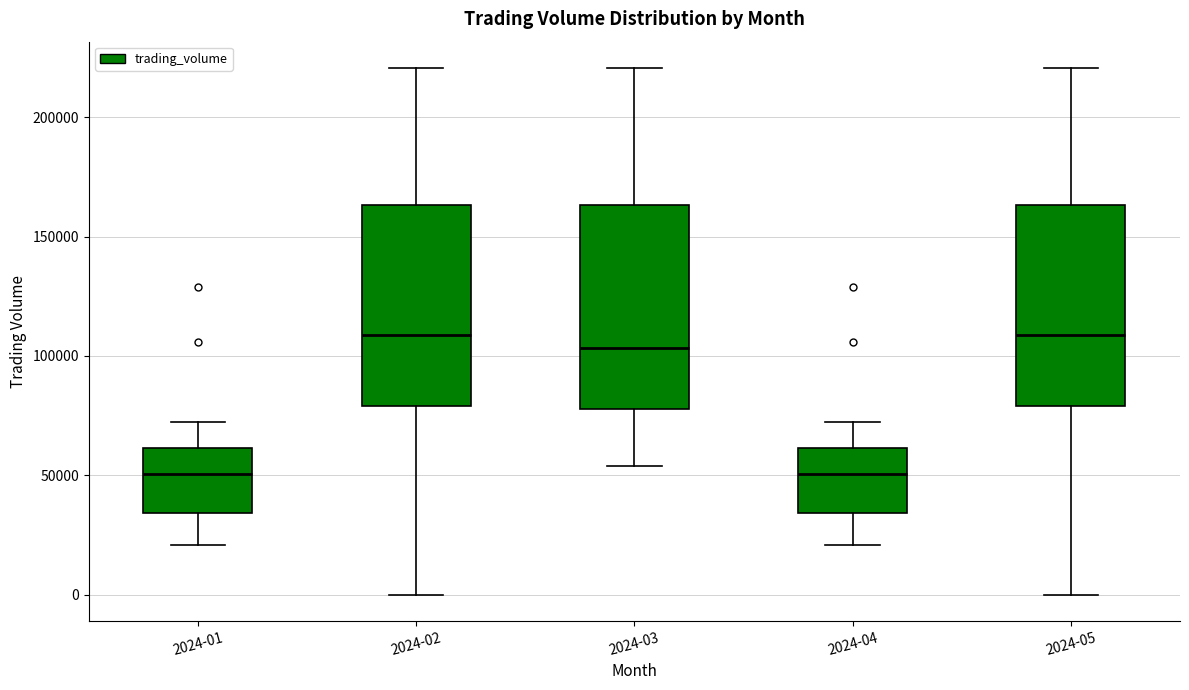

Reading left to right, transcribe this box plot: for each box, give where its median line is, the range the box spans, and where its two whiskers end, as read against the y-axis. The values are not printed on the chart, so give them approximately, as read against the axis.

2024-01: median 50000, box 35000 to 60000, whiskers 20000 to 70000
2024-02: median 110000, box 80000 to 165000, whiskers 0 to 220000
2024-03: median 105000, box 80000 to 165000, whiskers 55000 to 220000
2024-04: median 50000, box 35000 to 60000, whiskers 20000 to 70000
2024-05: median 110000, box 80000 to 165000, whiskers 0 to 220000